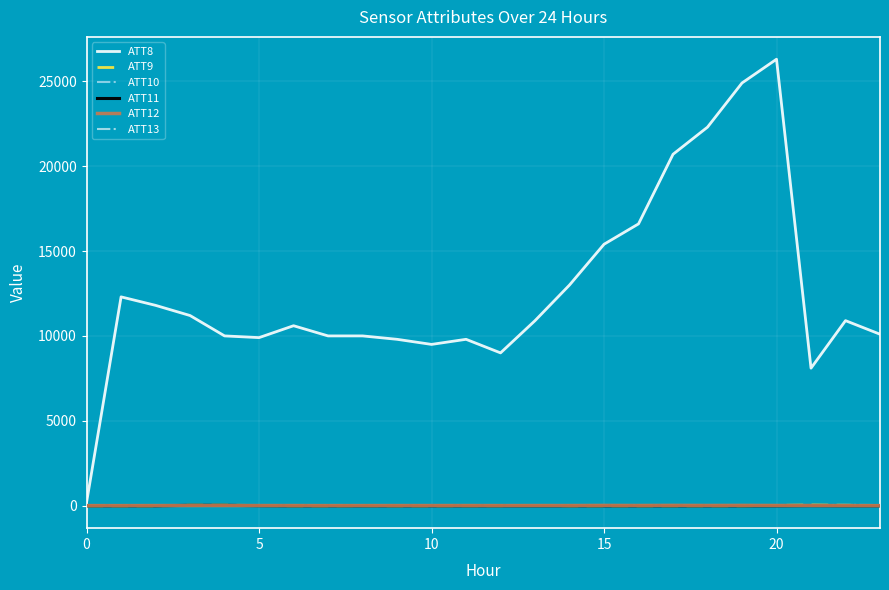

True or false: ATT11 and ATT10 cross at least once.

False